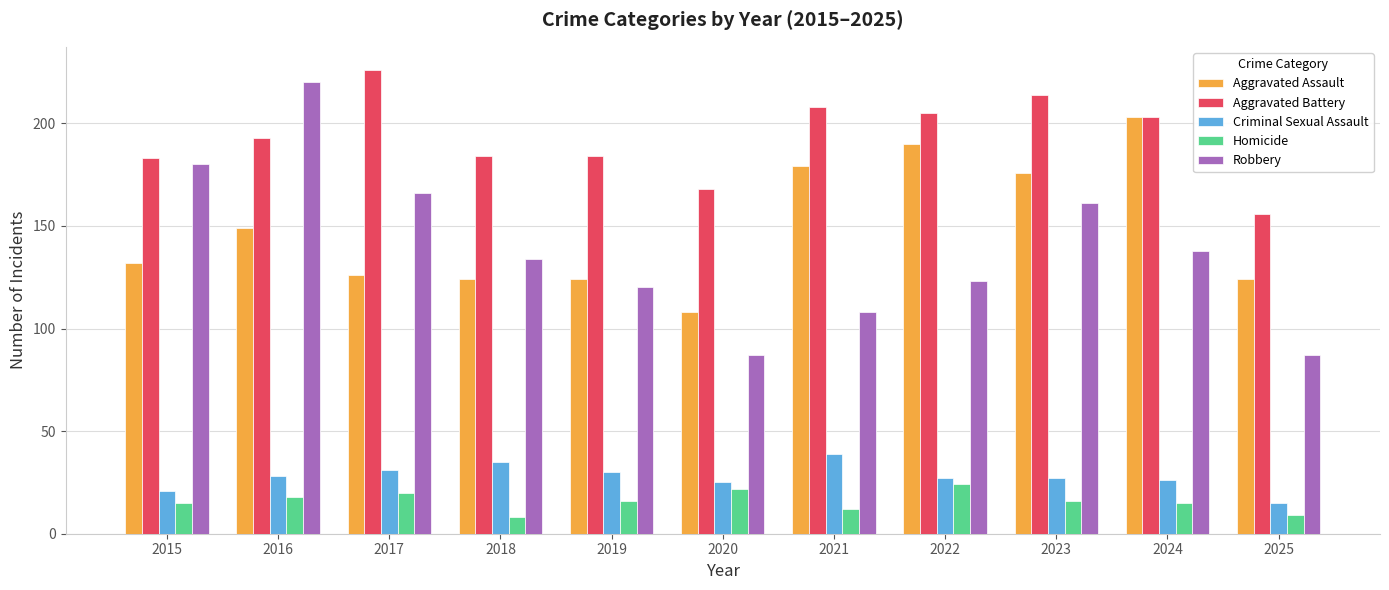

Which series has the largest range (max minus min)?

Robbery